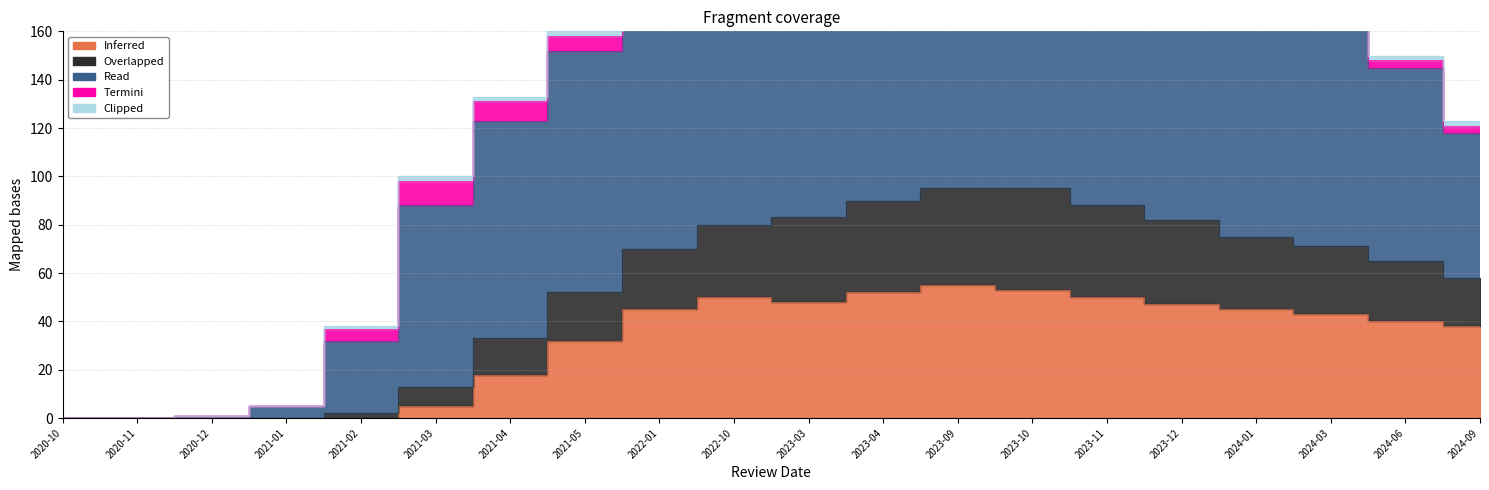

Is it true that Inferred equals 38 at 2024-09?

True